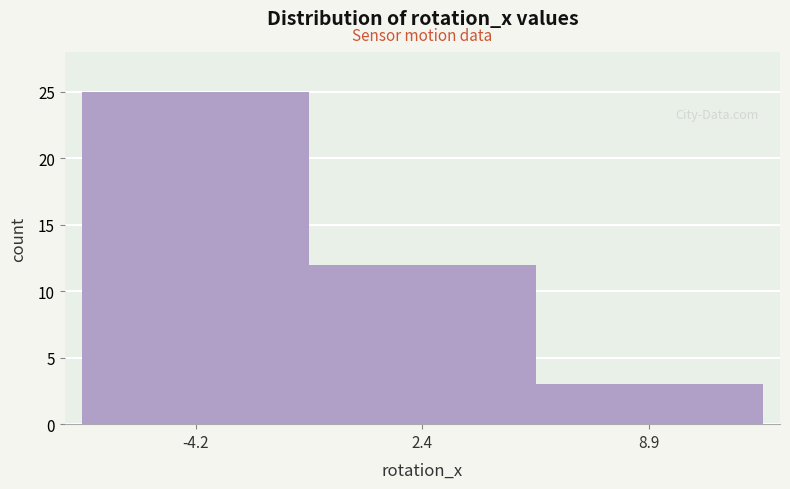

Over which range of the x-axis is the bar tallest?

-7 to -1